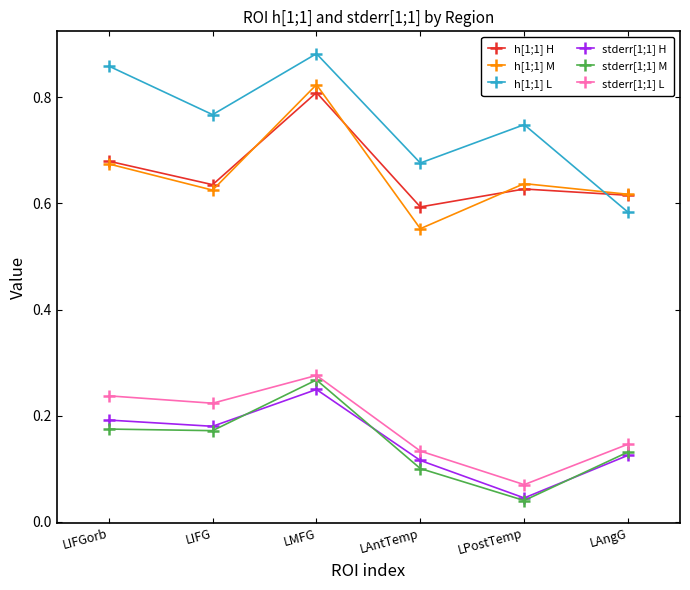

Which category has the highest value in the stderr[1;1] H series?

LMFG